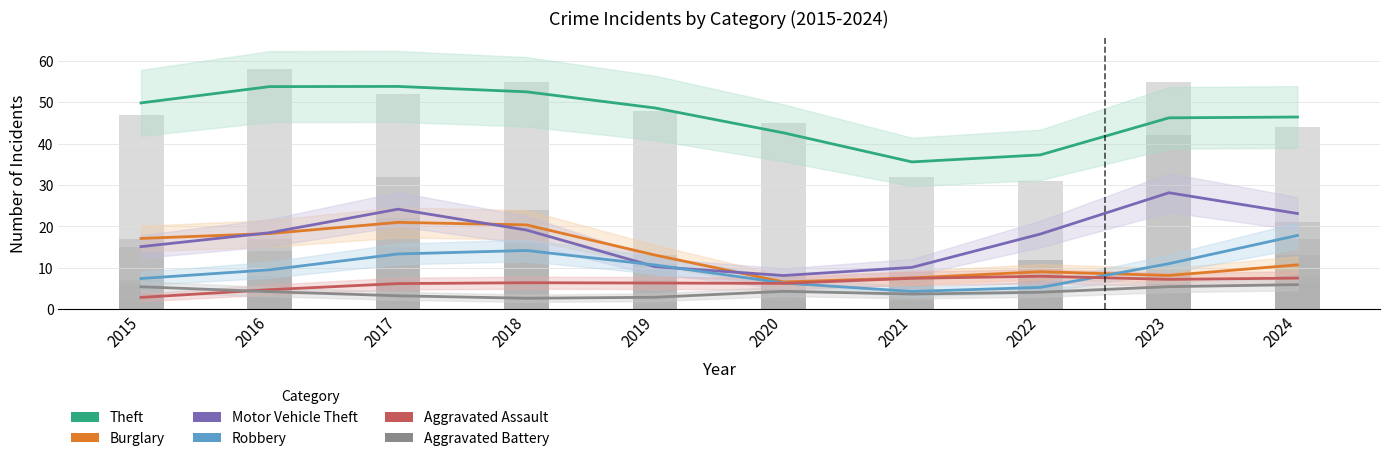

What is the value of the Aggravated Battery bar at the 2nd from the left?

4.2